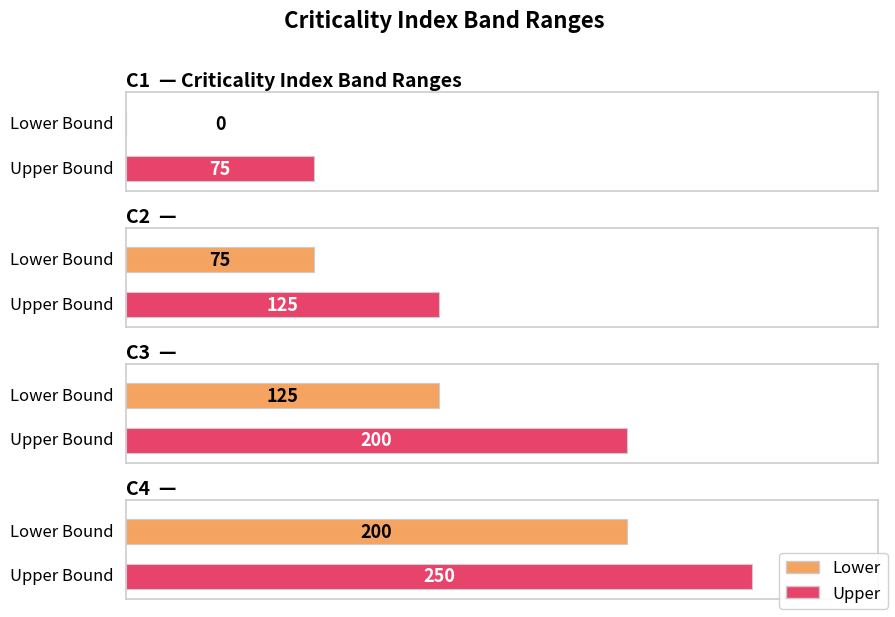

What is the difference between the second highest and second lowest values in the Upper series?

75